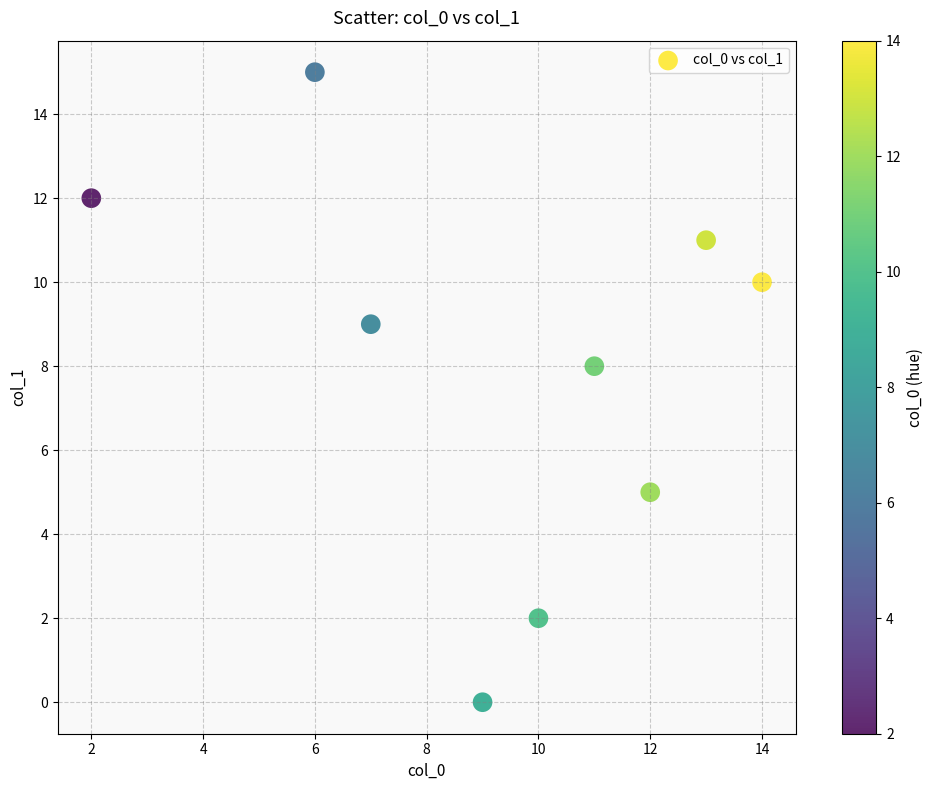

What is the average X value?

9